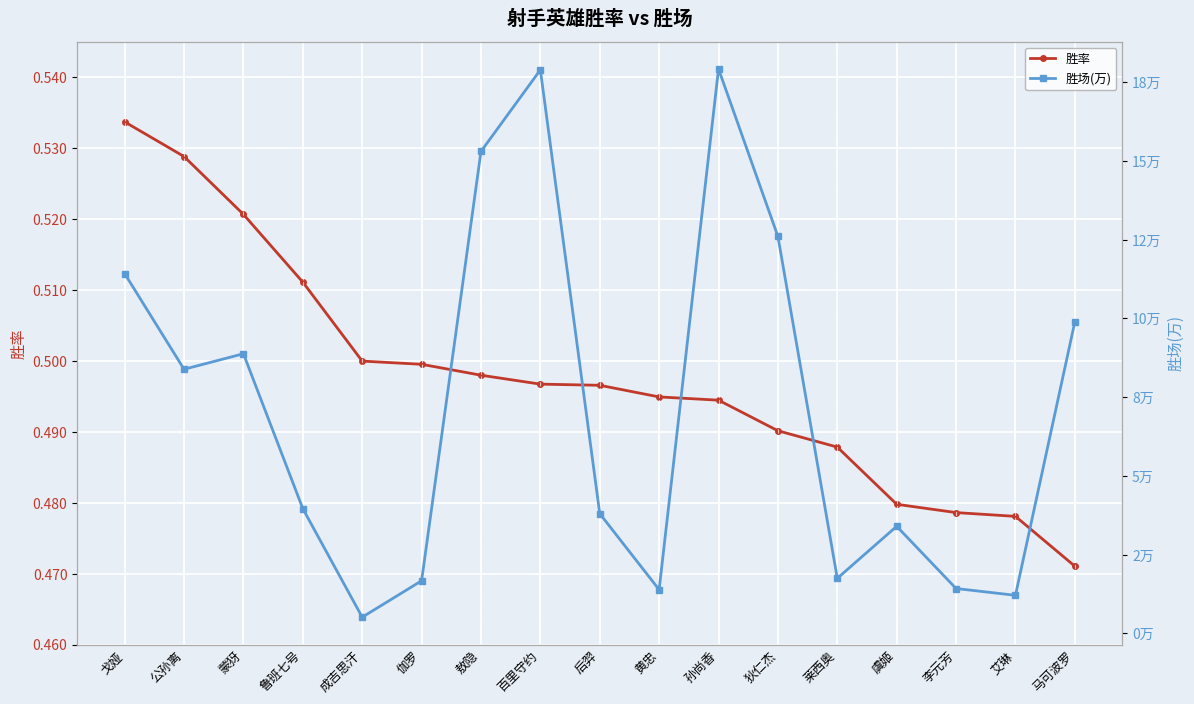

What are all the series names shown in the legend?

胜率, 胜场(万)